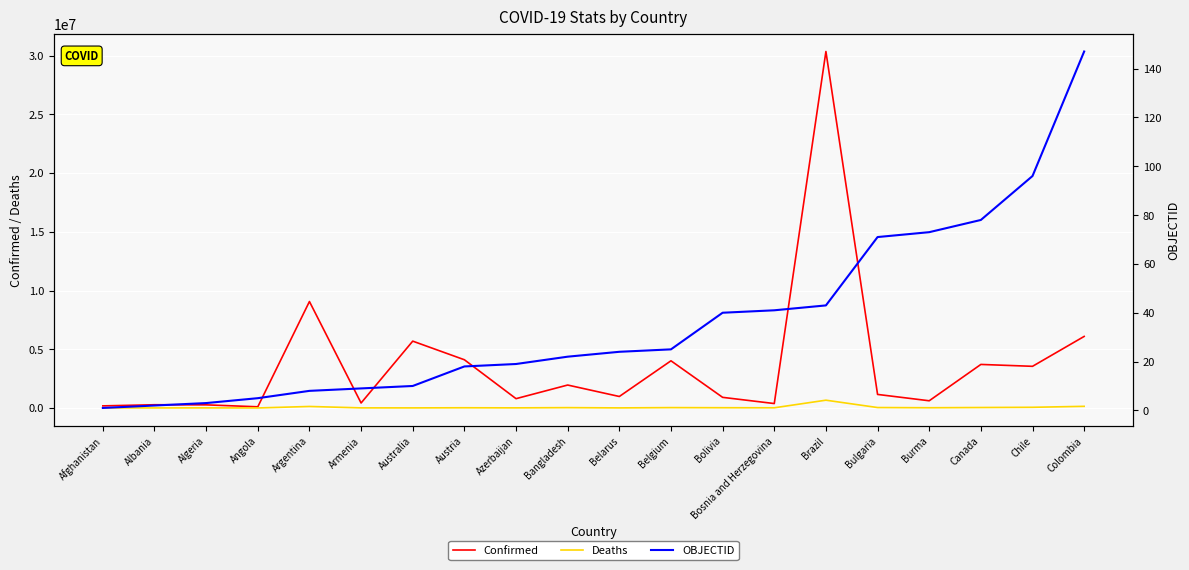

Which has a higher value, Algeria or Colombia?

Colombia